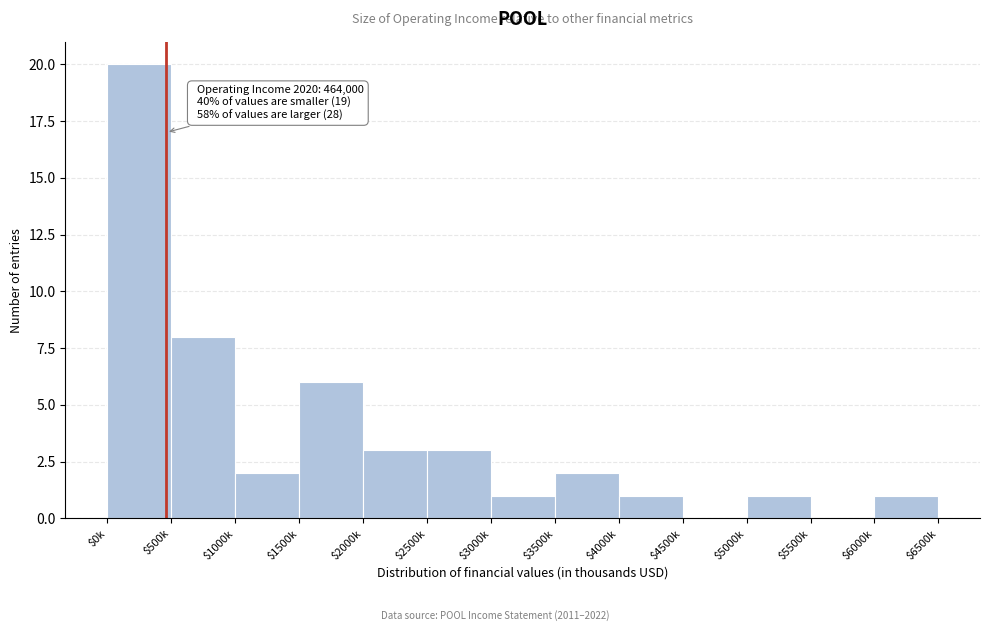

The value at $5500k is 7. True or false?

False